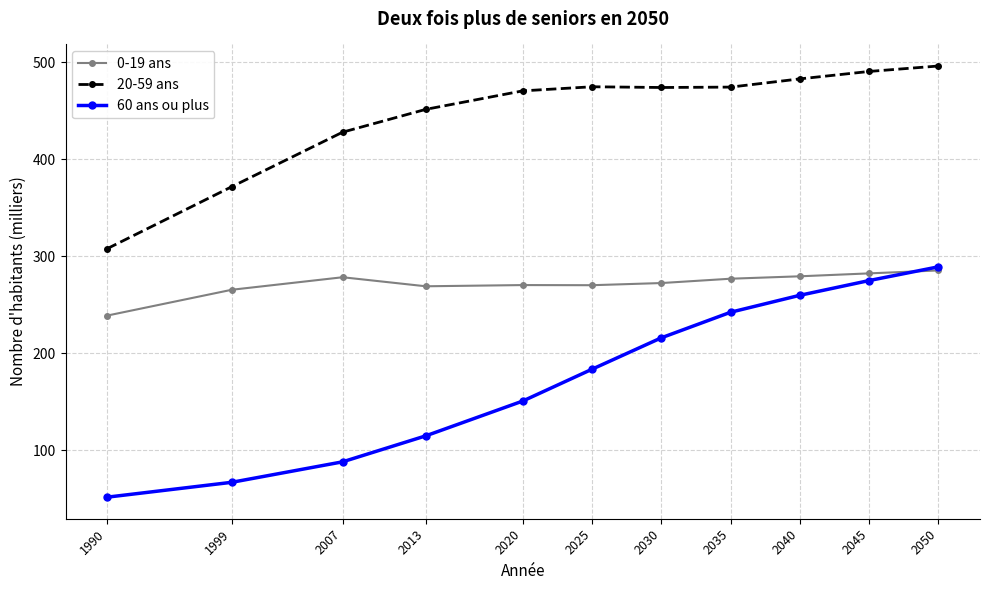

At which category is the sum across all series the highest?

2050